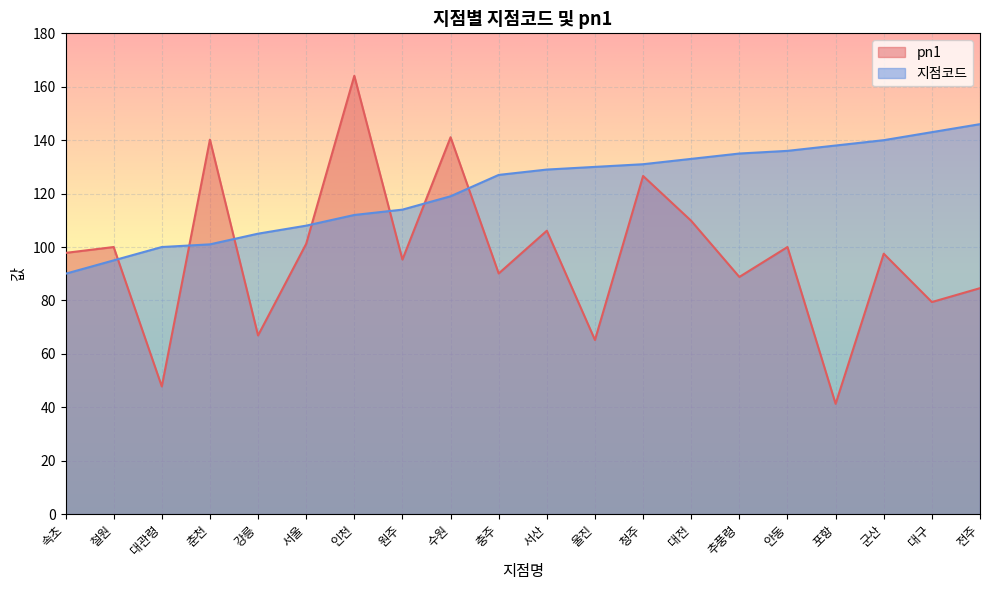

What is the sum of all 지점코드 values?

2432.0